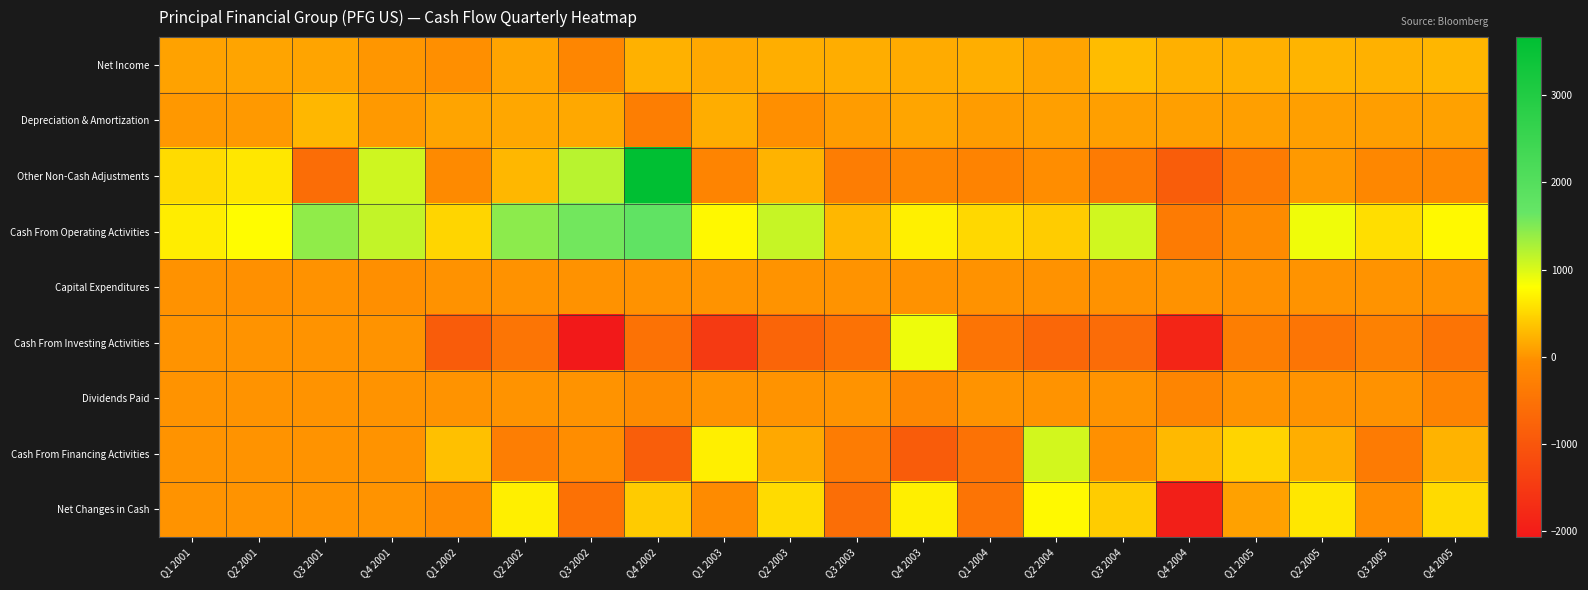

At which category does the chart reach its minimum across all series?

Q3 2002